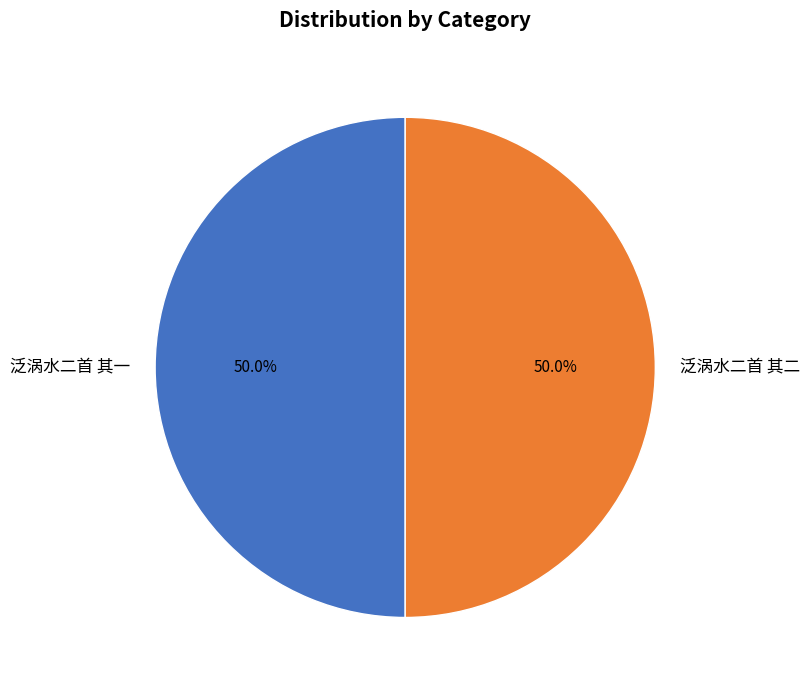

Do 泛涡水二首 其一 and 泛涡水二首 其二 together represent more than half of the pie?

Yes